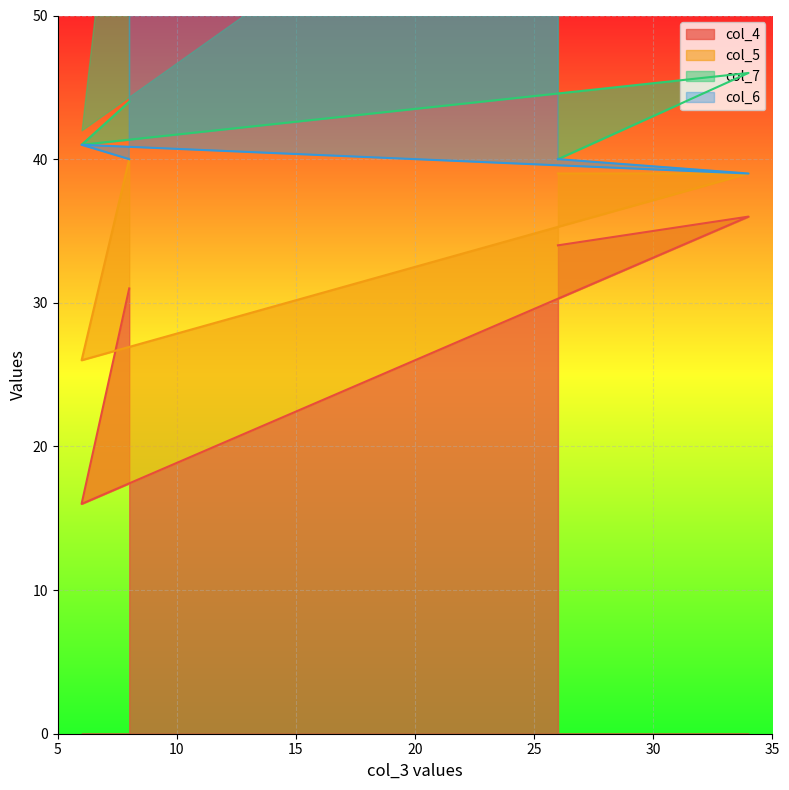

Which series changed the most between 8 and 34?

col_4